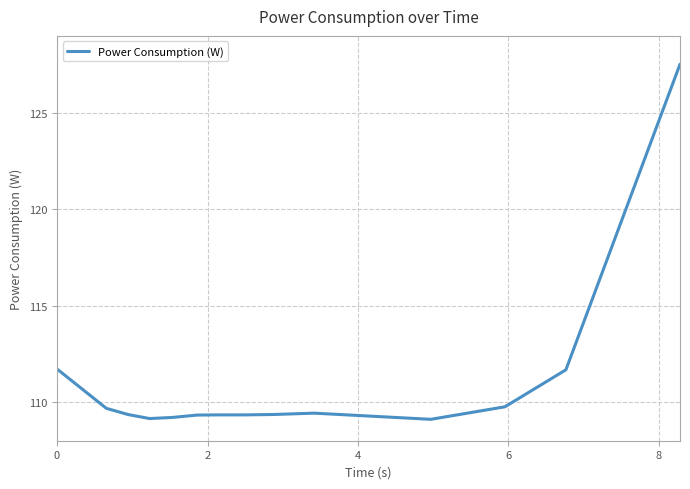

What is the minimum value shown in the chart?

109.1